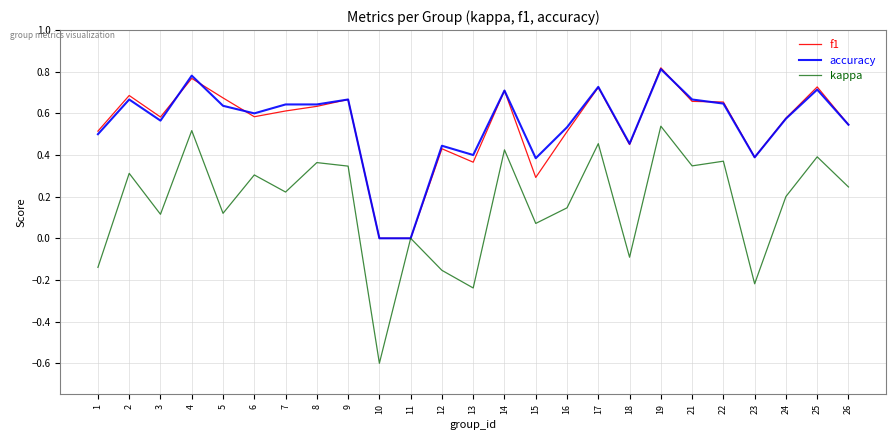

Does the chart display data point markers on the line(s)?

No